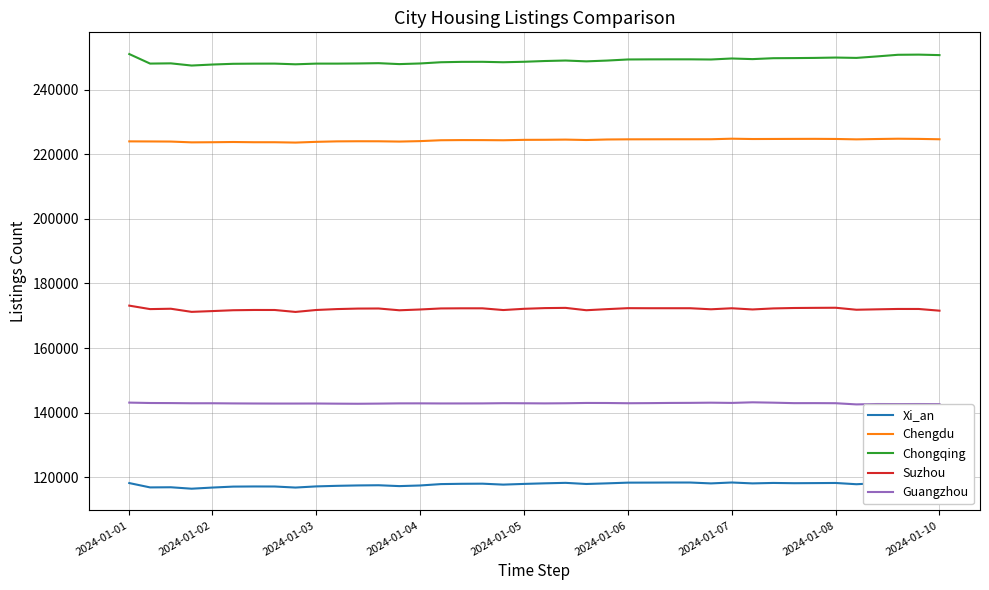

Is it true that Chongqing equals 334752 at 13?

False